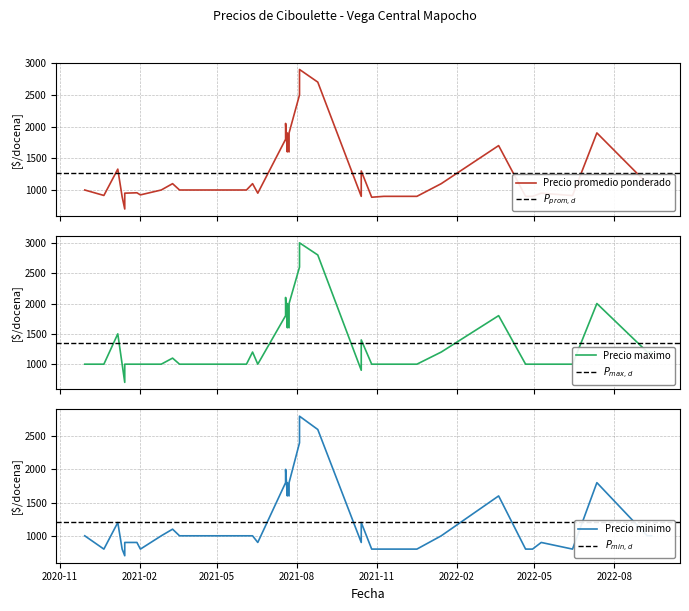

What is the sum of all Precio promedio ponderado values?

51014